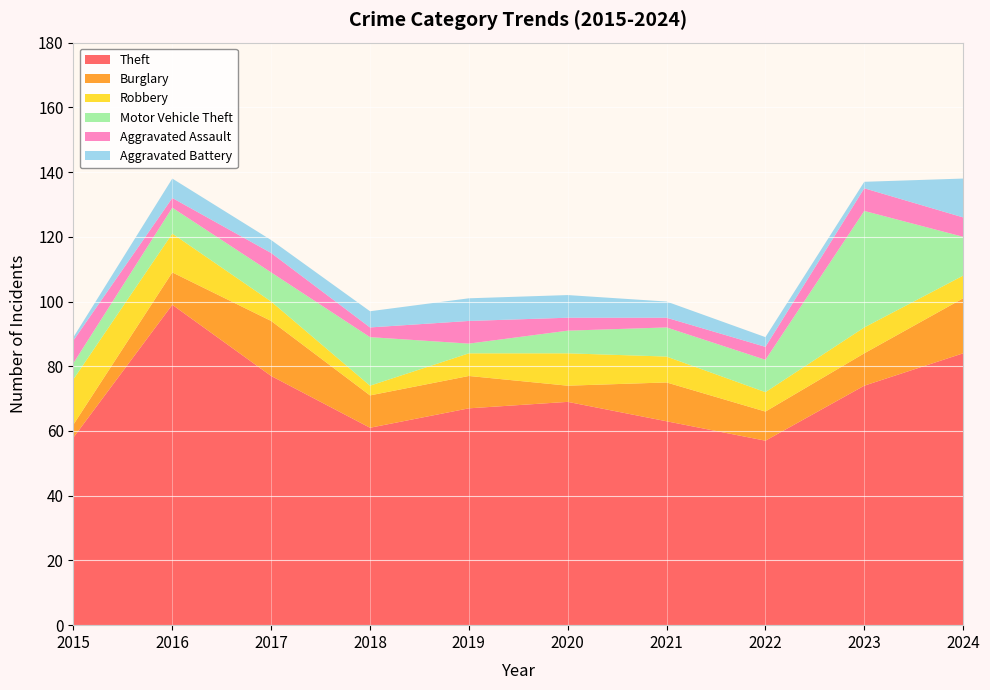

Reading left to right, transcribe all the data shown in this chart.

Theft: 58	99	77	61	67	69	63	57	74	84
Burglary: 4	10	17	10	10	5	12	9	10	17
Robbery: 14	12	6	3	7	10	8	6	8	7
Motor Vehicle Theft: 5	8	9	15	3	7	9	10	36	12
Aggravated Assault: 7	3	6	3	7	4	3	4	7	6
Aggravated Battery: 1	6	4	5	7	7	5	3	2	12